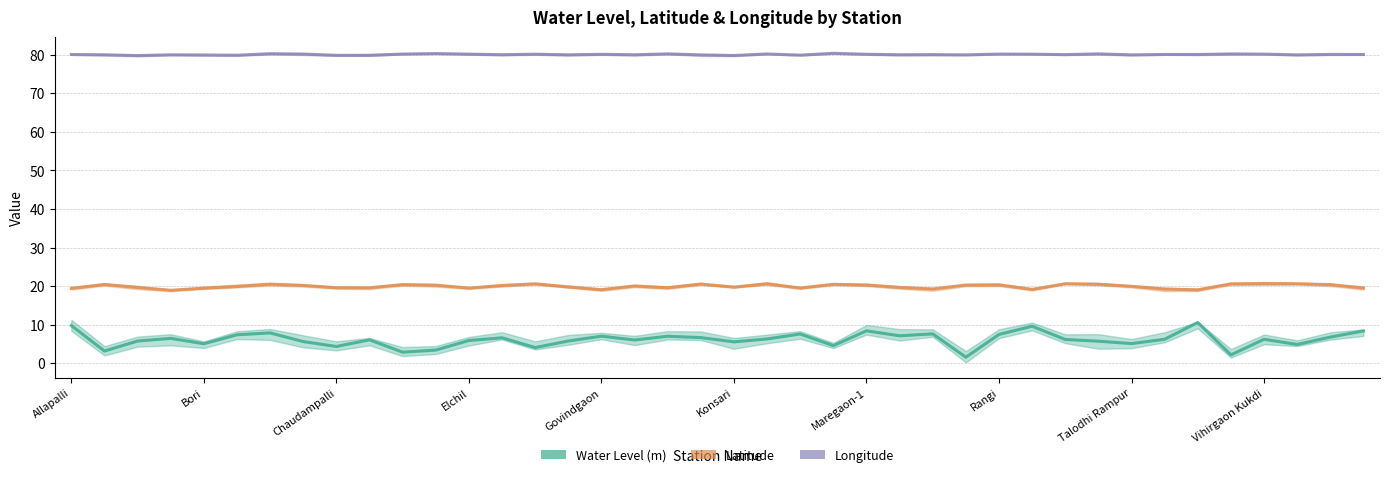

The value of Latitude at 38 is 20.4. True or false?

True